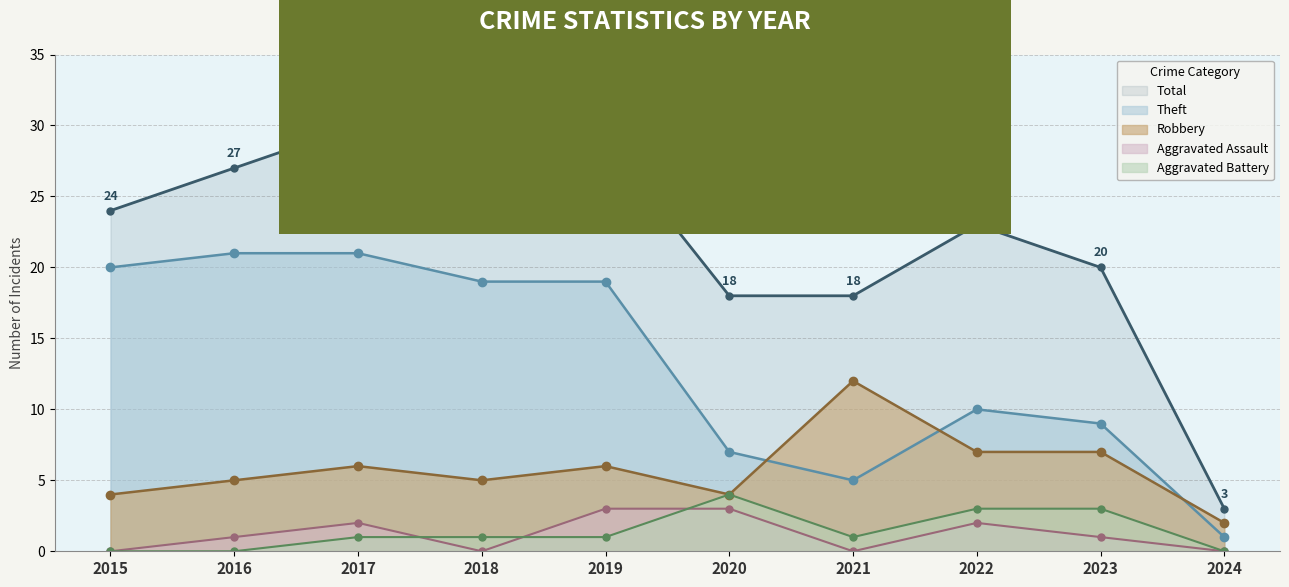

At which label does Robbery reach its minimum?

2024